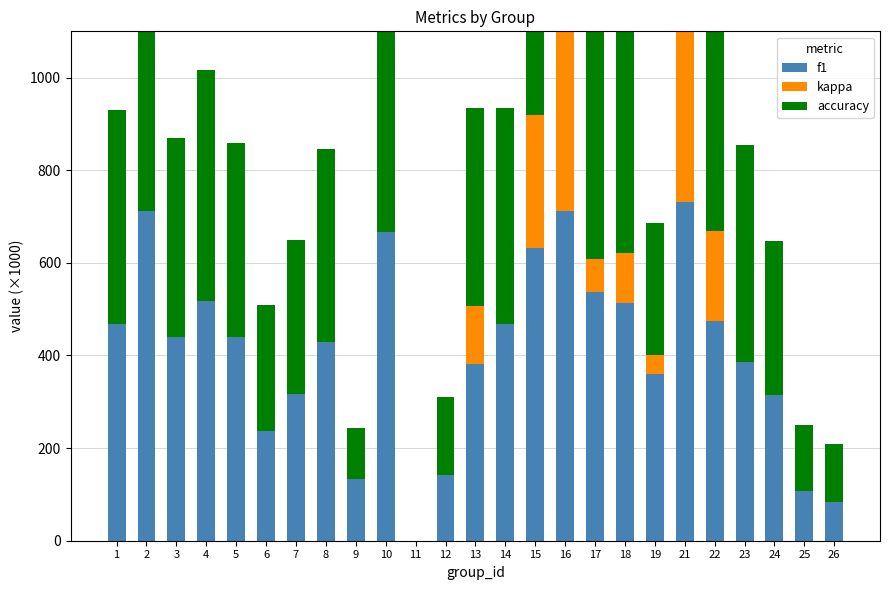

What is the maximum value shown in the chart?

800